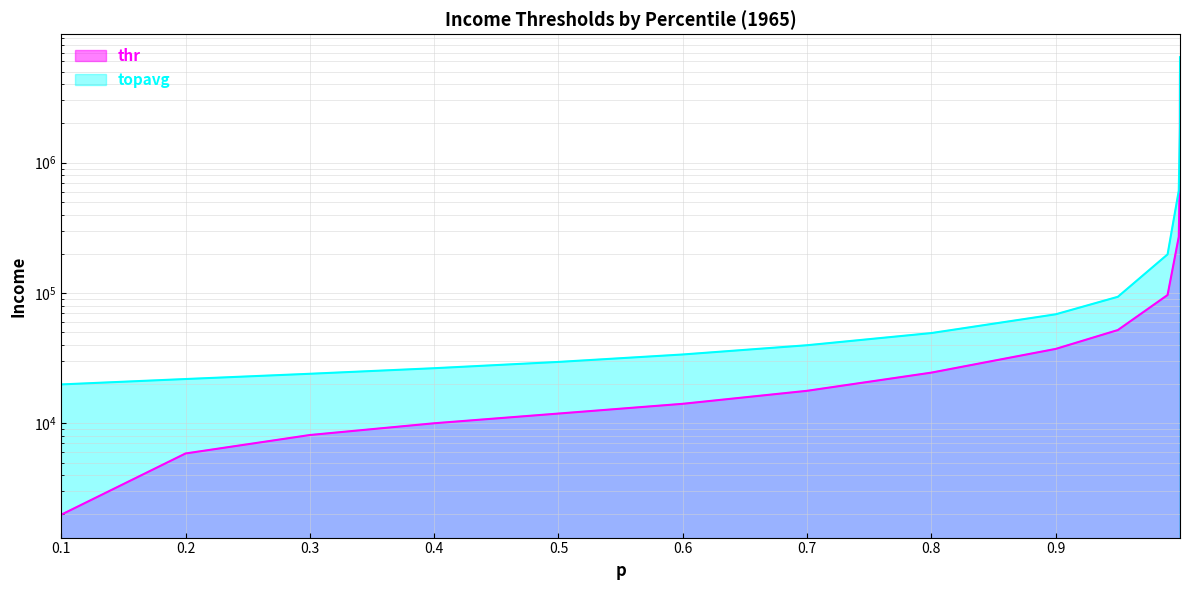

List the series in order of their overall mean, highest first.

topavg, thr